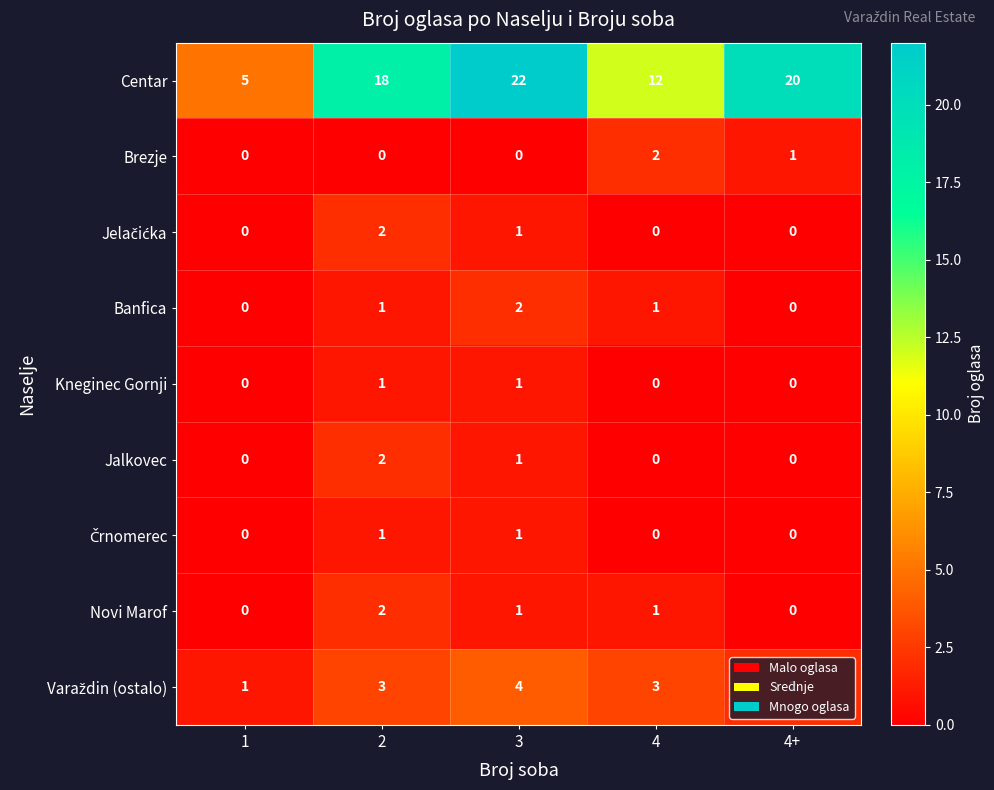

Where is Centar nearest to the value 13?

4